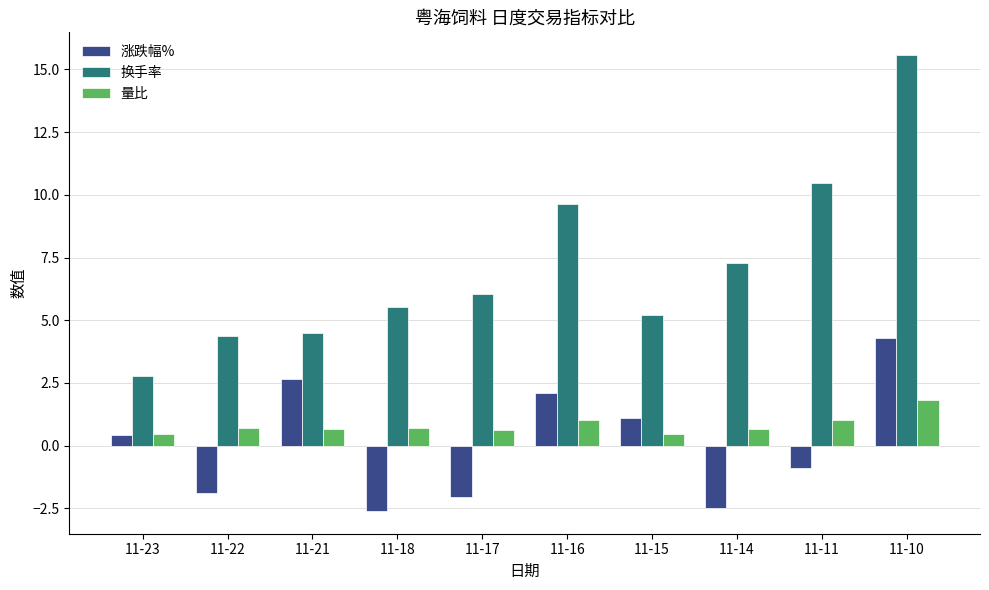

At 11-18, list the series in order from smallest to largest.

涨跌幅%, 量比, 换手率